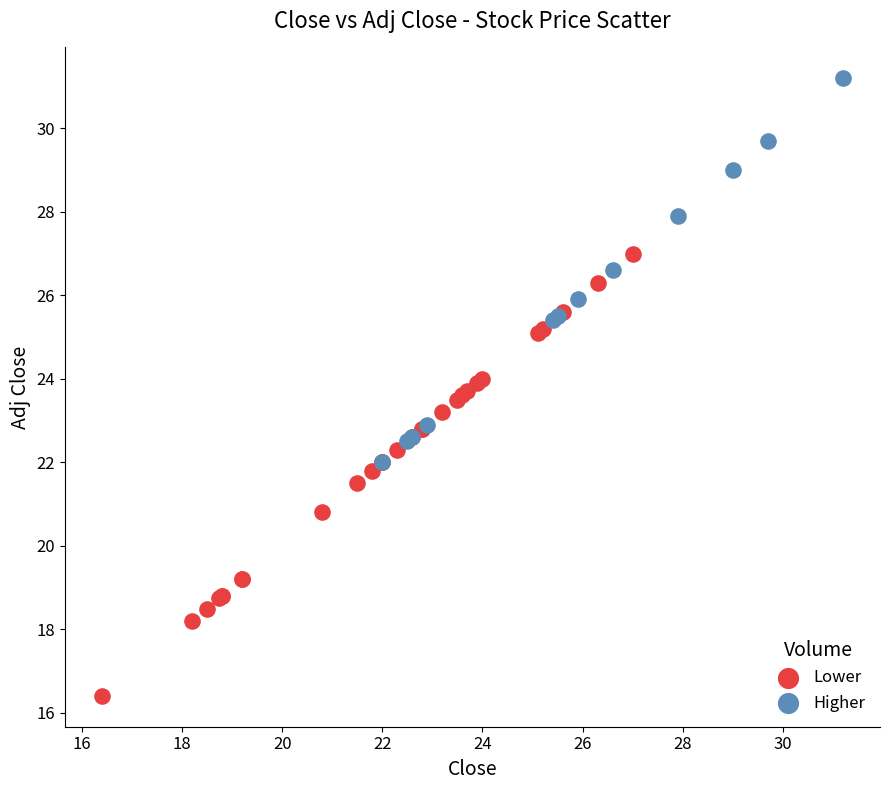

What are all the series names shown in the legend?

Lower, Higher